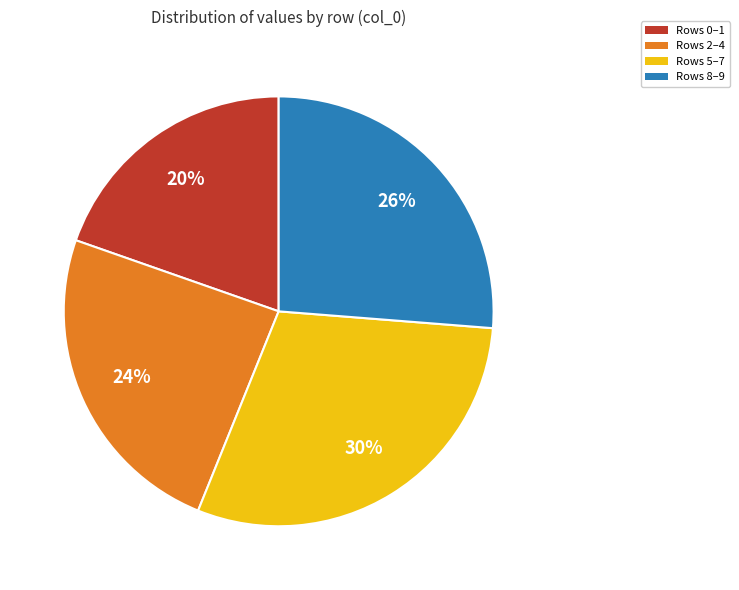

How many segments does this pie chart have?

4